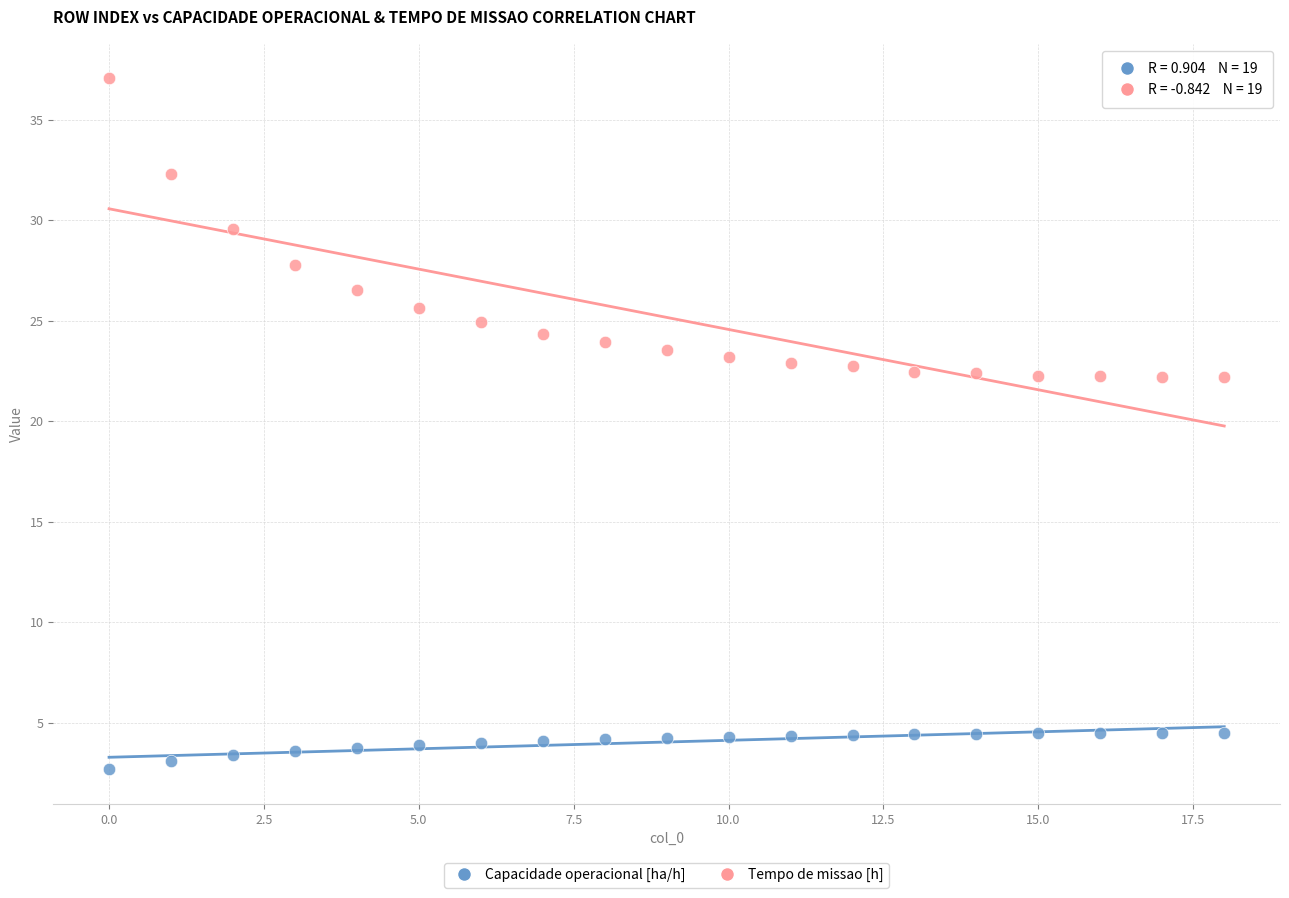

Across all data points, what is the range of Y values (max minus min)?

34.4